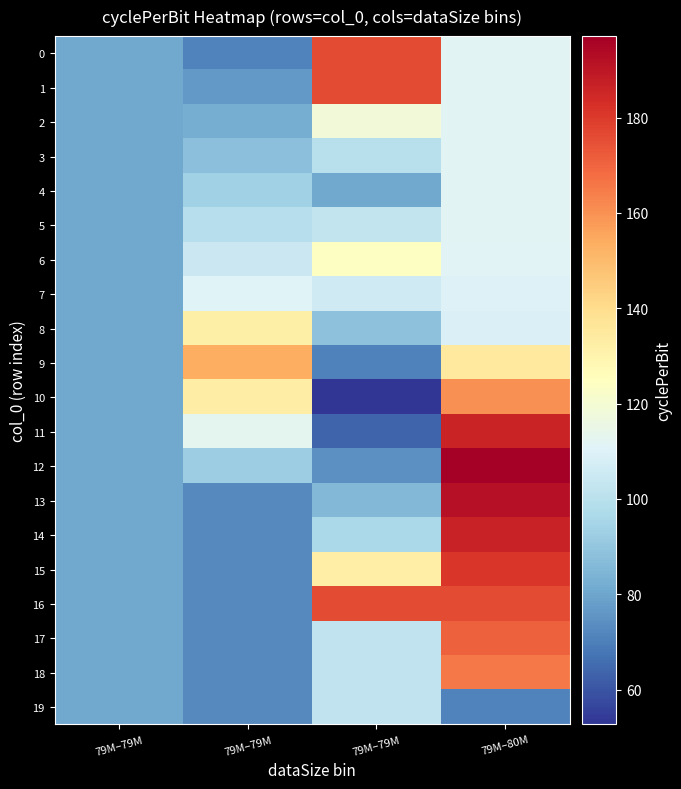

Reading left to right, what are all the values shown in this chart?

0: 79M–79M=80.8	79M–79M=71.0	79M–79M=176.0	79M–80M=111.7
1: 79M–79M=80.8	79M–79M=76.6	79M–79M=176.0	79M–80M=111.7
2: 79M–79M=80.8	79M–79M=82.2	79M–79M=118.6	79M–80M=111.7
3: 79M–79M=80.8	79M–79M=87.8	79M–79M=99.7	79M–80M=111.7
4: 79M–79M=80.8	79M–79M=93.4	79M–79M=80.7	79M–80M=111.7
5: 79M–79M=80.8	79M–79M=99.0	79M–79M=102.3	79M–80M=111.7
6: 79M–79M=80.8	79M–79M=104.7	79M–79M=123.9	79M–80M=110.9
7: 79M–79M=80.8	79M–79M=110.3	79M–79M=106.1	79M–80M=110.1
8: 79M–79M=80.8	79M–79M=131.7	79M–79M=88.3	79M–80M=109.3
9: 79M–79M=80.8	79M–79M=153.2	79M–79M=70.5	79M–80M=134.8
10: 79M–79M=80.8	79M–79M=133.0	79M–79M=52.7	79M–80M=160.4
11: 79M–79M=80.8	79M–79M=112.9	79M–79M=63.6	79M–80M=185.9
12: 79M–79M=80.8	79M–79M=92.7	79M–79M=74.5	79M–80M=197.1
13: 79M–79M=80.8	79M–79M=72.5	79M–79M=85.5	79M–80M=191.8
14: 79M–79M=80.8	79M–79M=72.5	79M–79M=96.4	79M–80M=186.5
15: 79M–79M=80.8	79M–79M=72.5	79M–79M=132.3	79M–80M=181.3
16: 79M–79M=80.8	79M–79M=72.5	79M–79M=176.1	79M–80M=176.0
17: 79M–79M=80.8	79M–79M=72.5	79M–79M=102.3	79M–80M=170.7
18: 79M–79M=80.8	79M–79M=72.5	79M–79M=102.3	79M–80M=165.5
19: 79M–79M=80.8	79M–79M=72.5	79M–79M=102.3	79M–80M=71.2